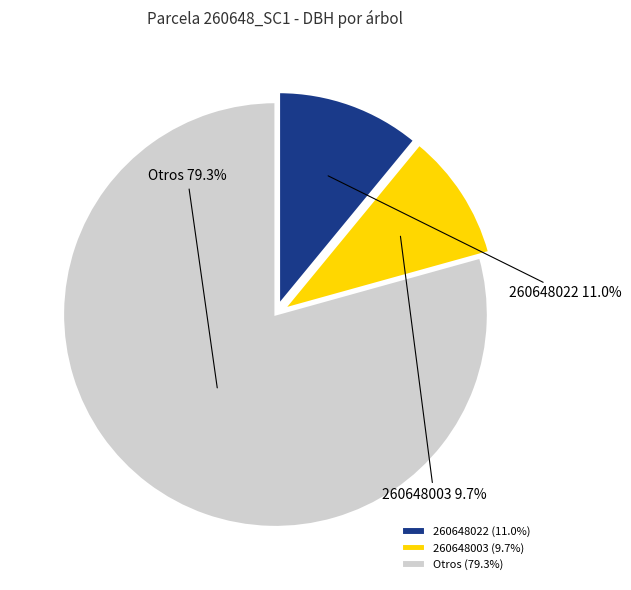

Is 260648022 the majority of the pie?

No